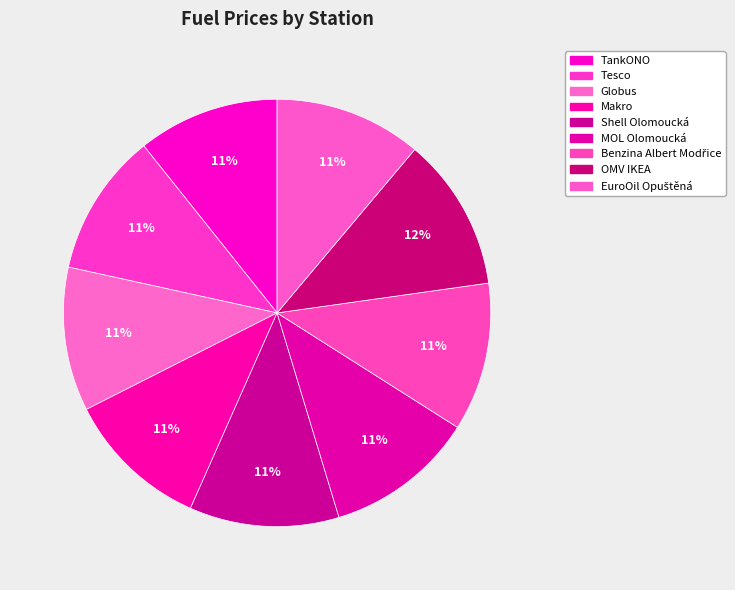

Count the number of slices in the pie.

9